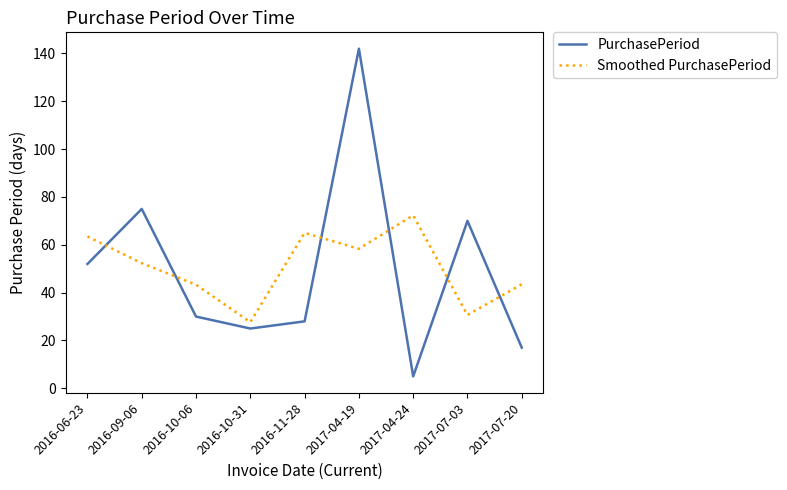

What value does the Smoothed PurchasePeriod series have at 2016-09-06?

52.3